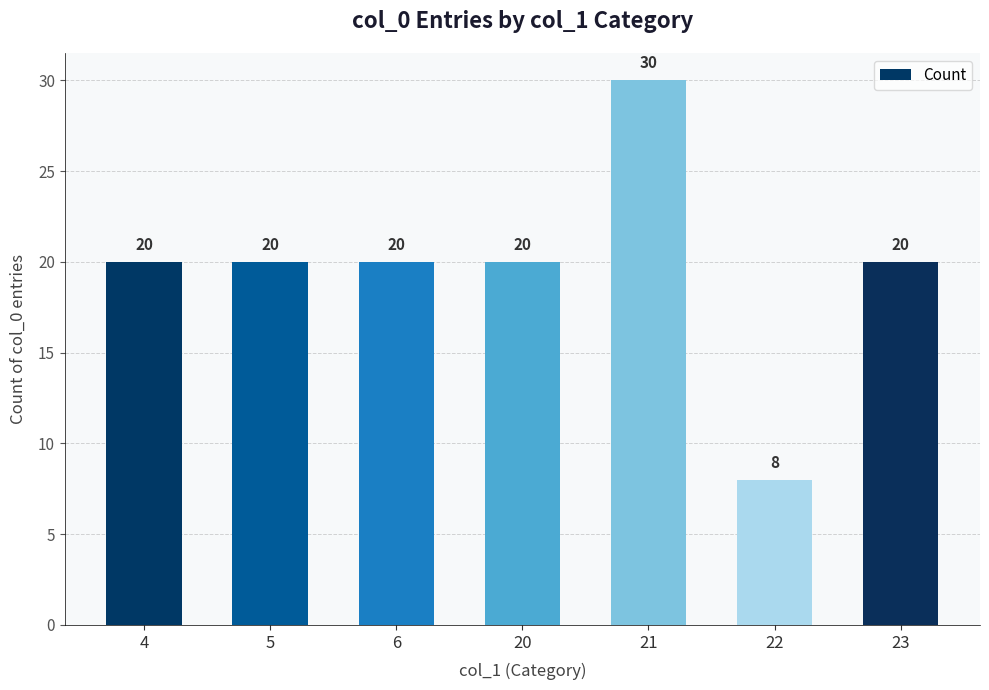

Count the number of data series in this chart.

1